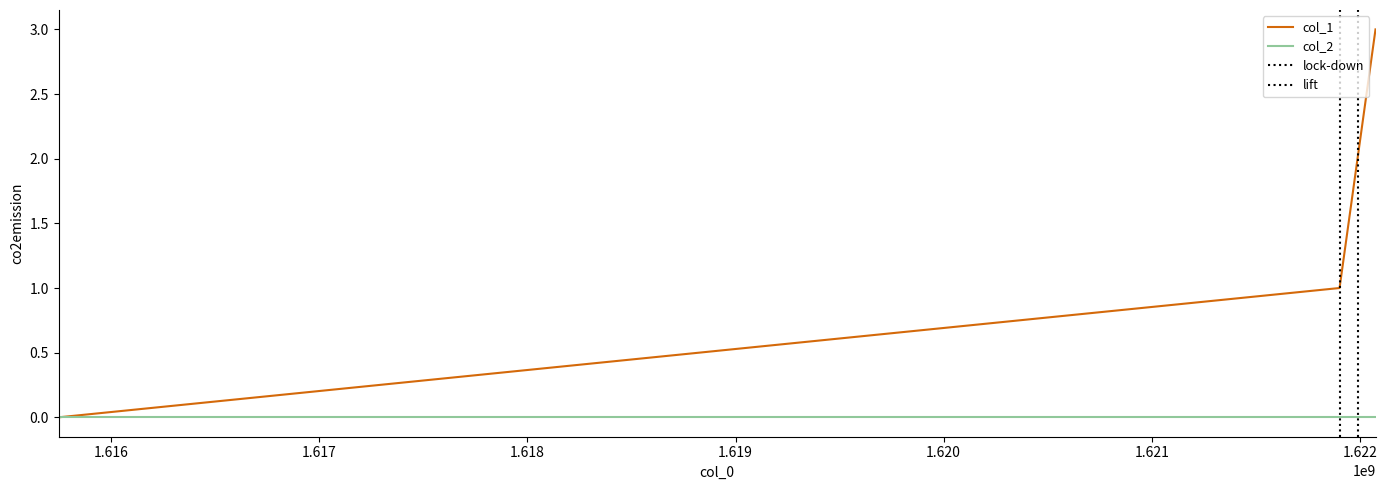

The chart shows a value of 2 at 1621989082. True or false?

True